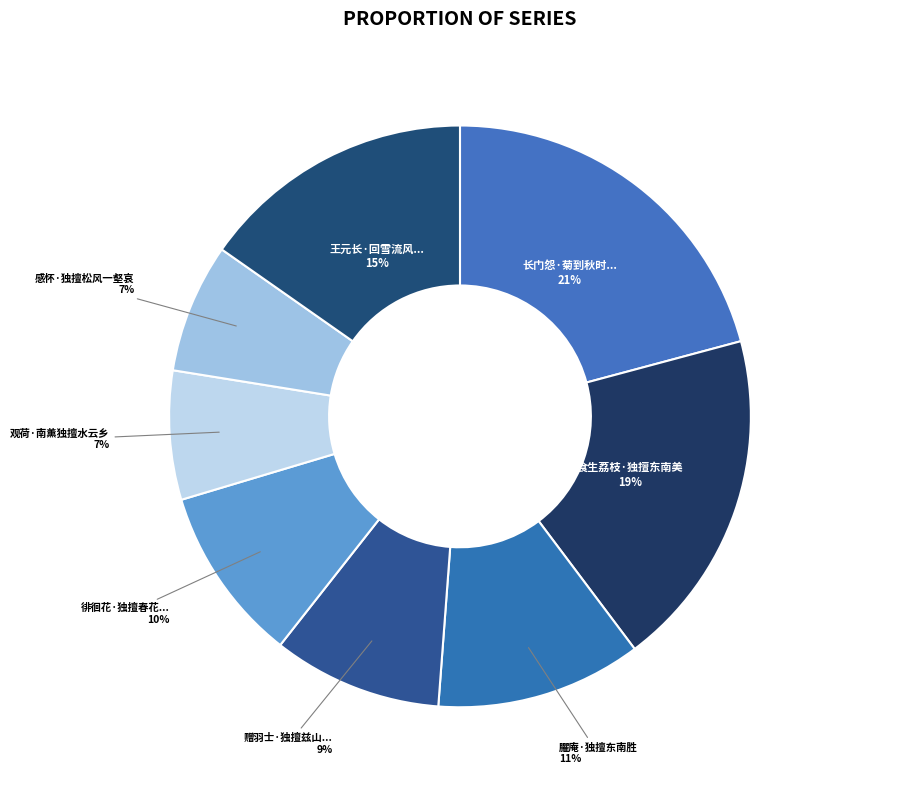

How many slices are in this pie chart?

8